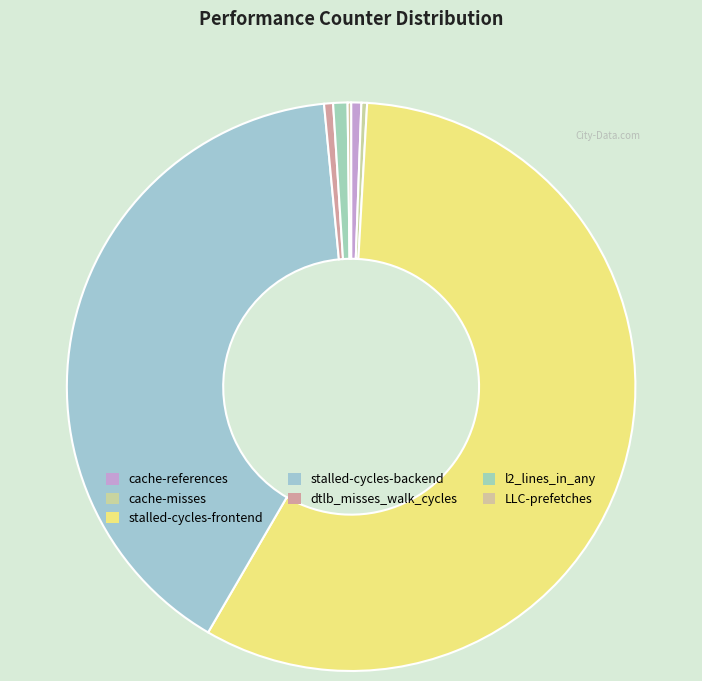

Which slice represents more than half of the pie?

stalled-cycles-frontend